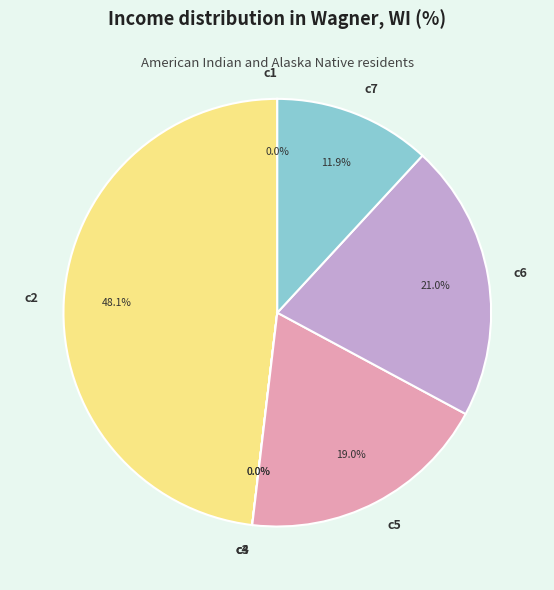

What is the total percentage of c2 and c7?

60.0%